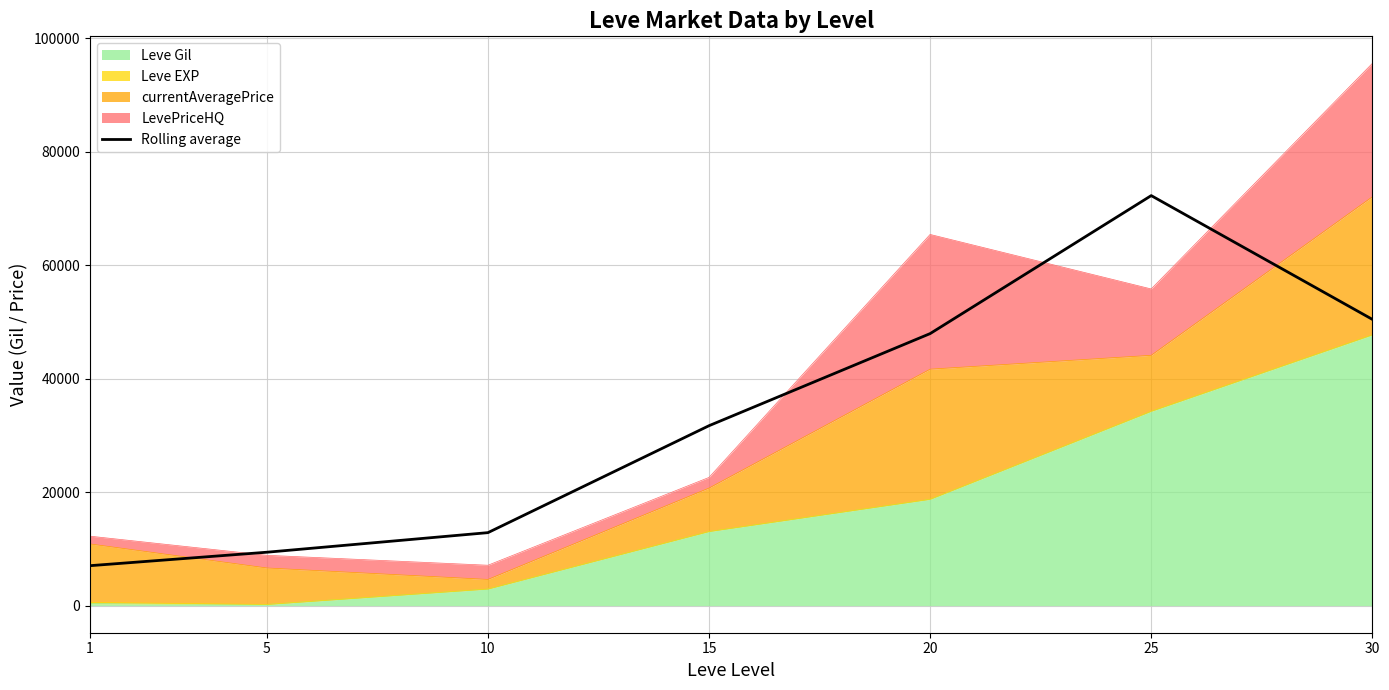

True or false: the data has more than 0 interior local peaks.

True